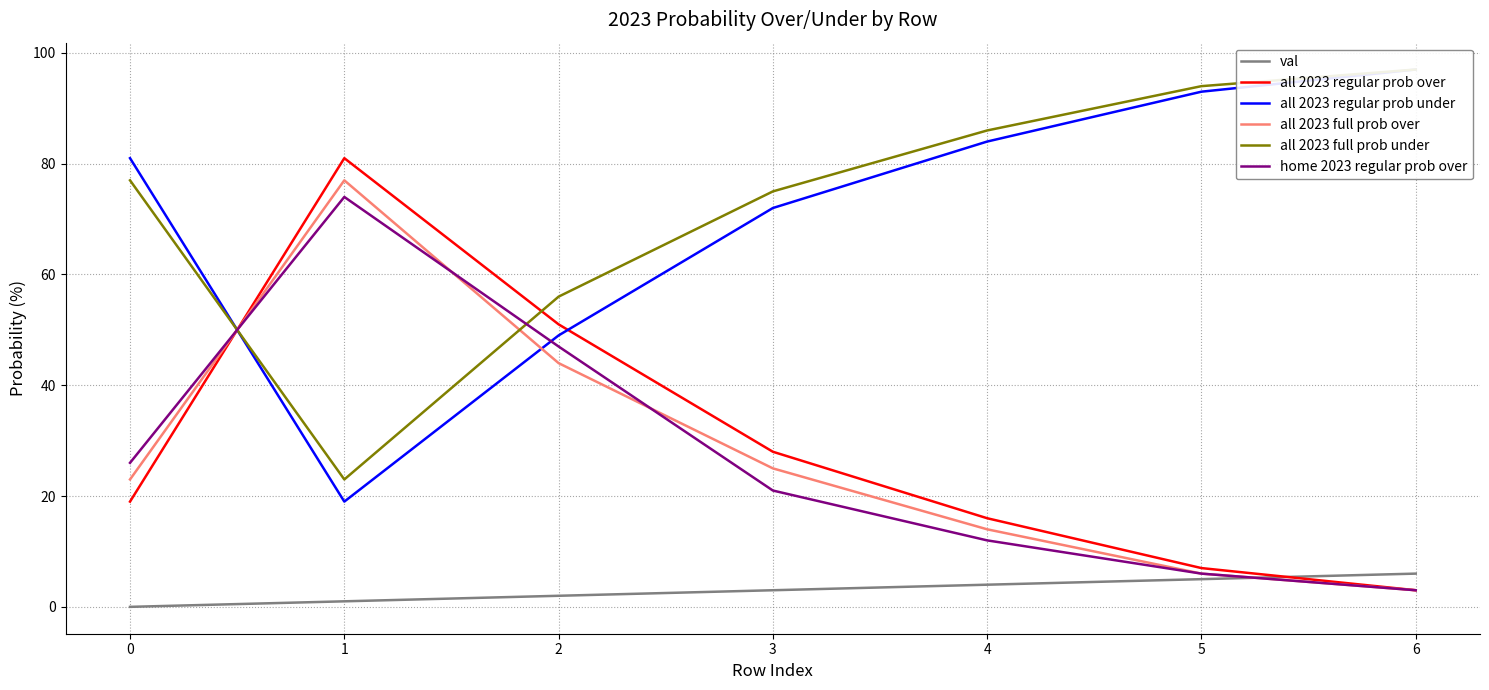

True or false: val has more than 2 interior local peaks.

False